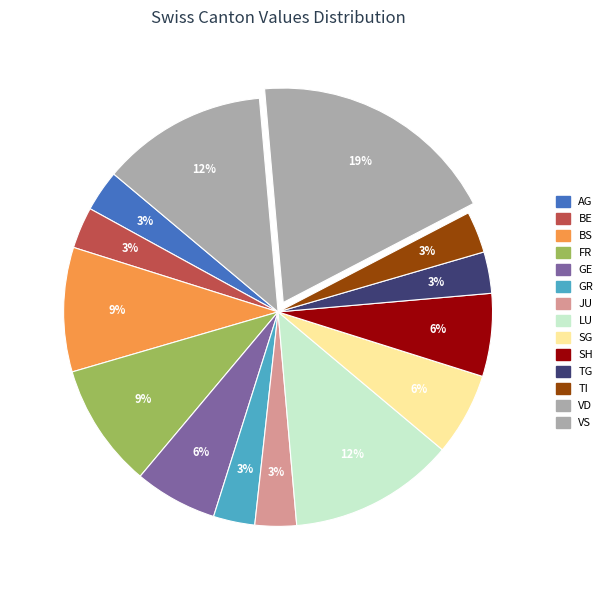

How many slices are in this pie chart?

14